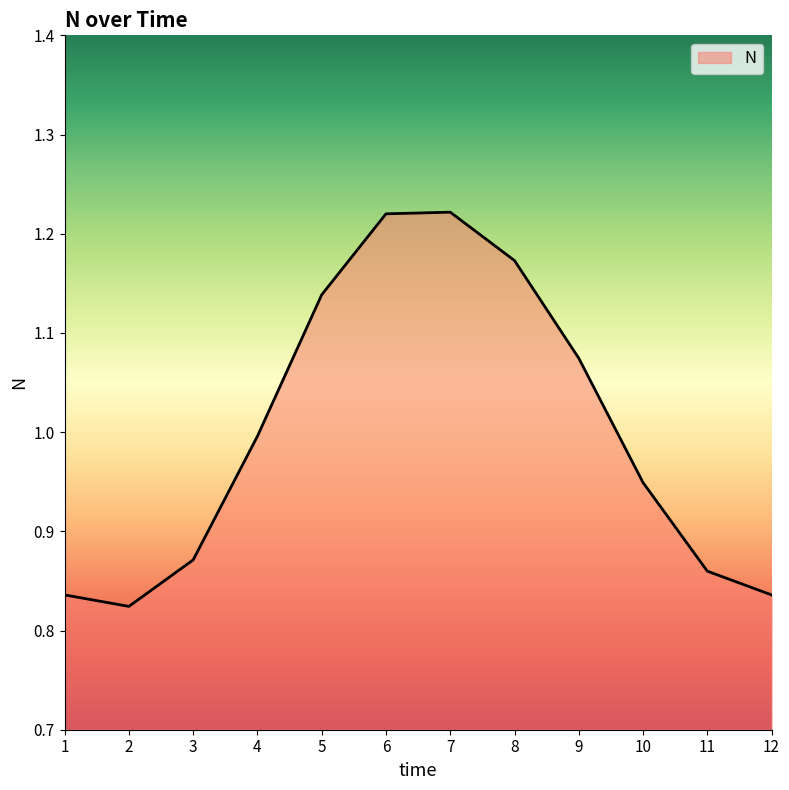

True or false: there are more than 0 points higher than both neighbors.

True